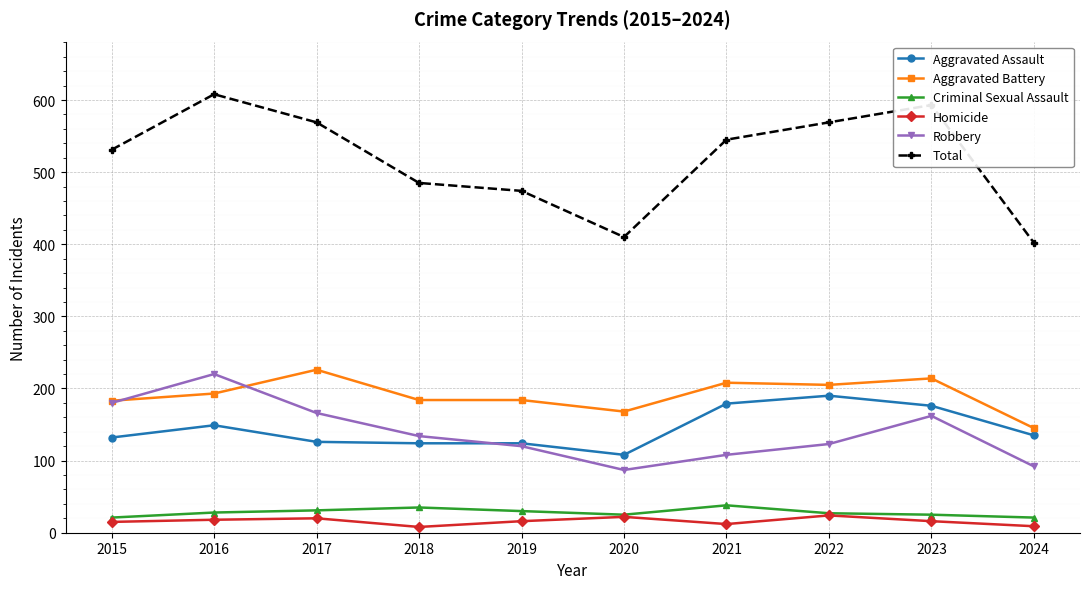

What is the lowest value of the Robbery series?

87